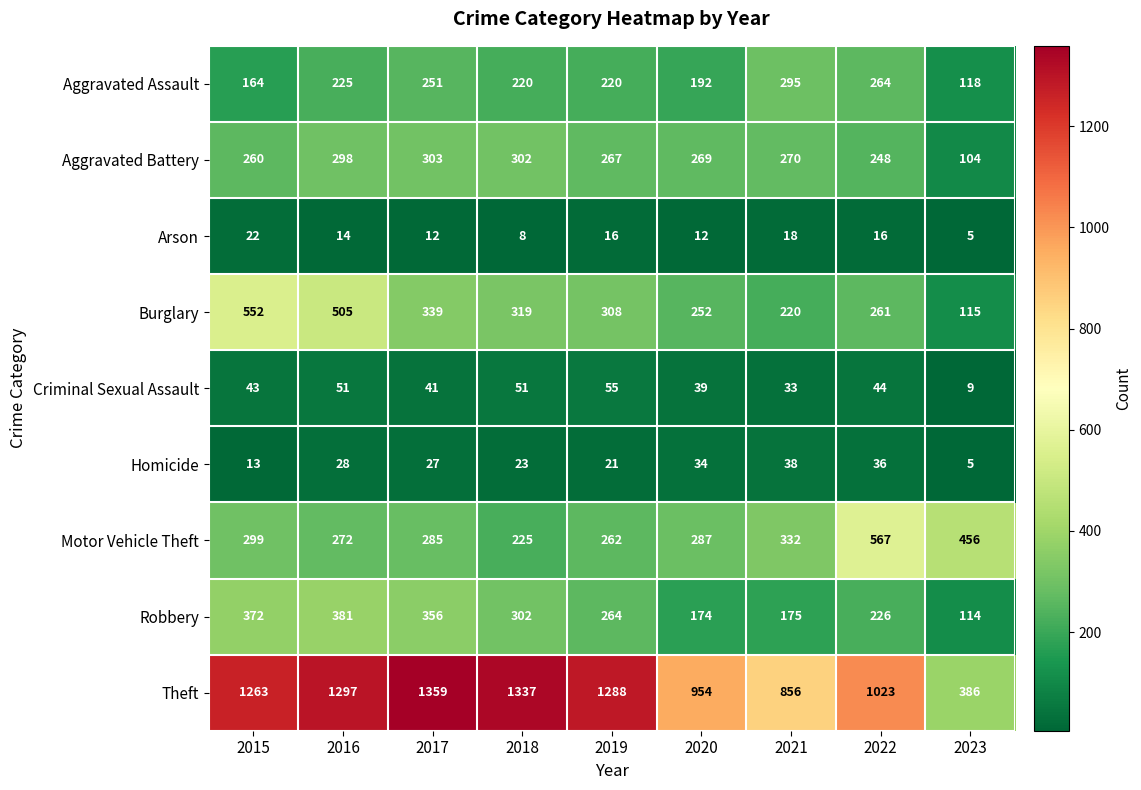

At how many categories does at least one series exceed 56?

9